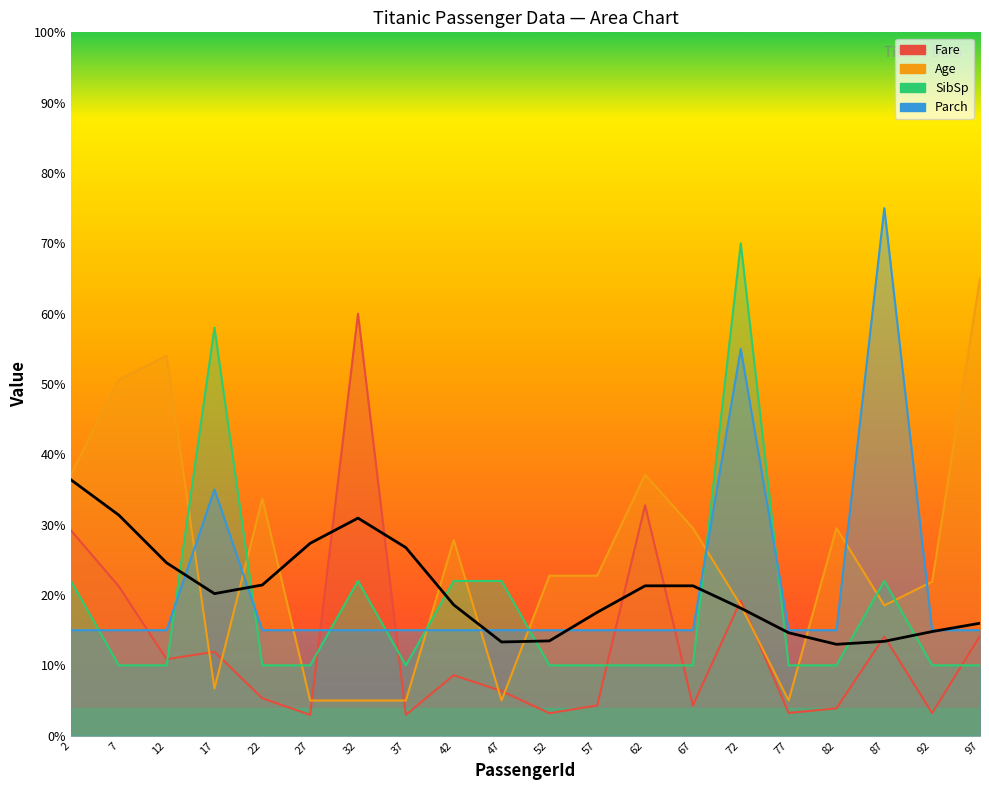

Reading left to right, list all the values displayed in this chart.

2=36.4	7=31.4	12=24.6	17=20.2	22=21.4	27=27.3	32=30.9	37=26.7	42=18.6	47=13.3	52=13.5	57=17.5	62=21.3	67=21.3	72=18.1	77=14.6	82=13.0	87=13.4	92=14.8	97=16.0